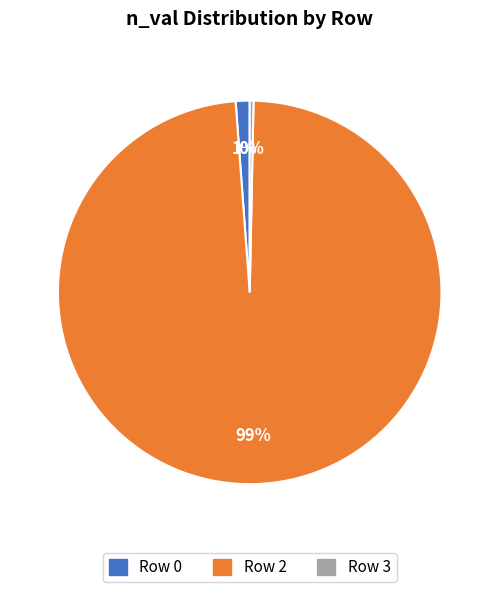

Between Row 2 and Row 0, which is larger?

Row 2